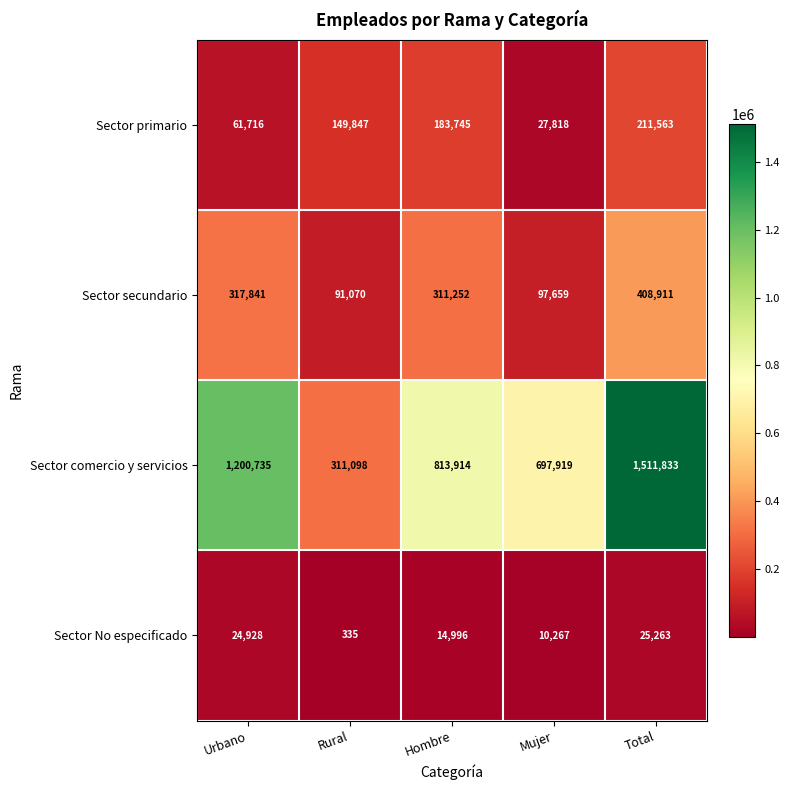

List the series in order of their peak value, highest first.

Sector comercio y servicios, Sector secundario, Sector primario, Sector No especificado